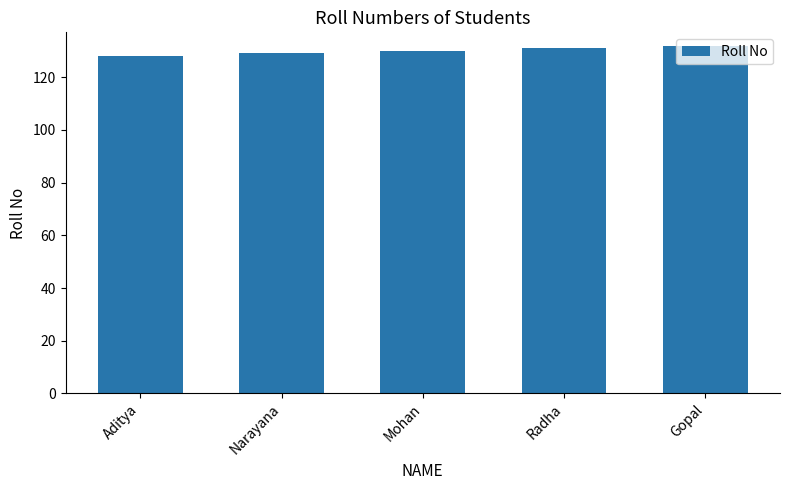

What is the approximate value at Narayana?

129